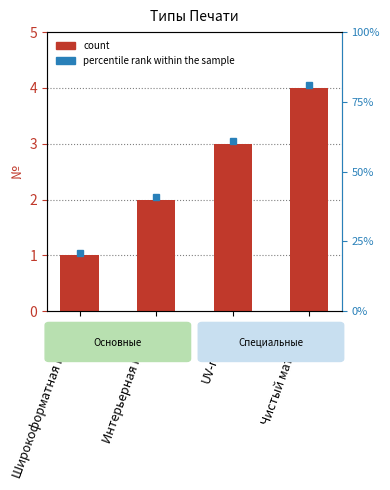

What is the minimum value shown in the chart?

1